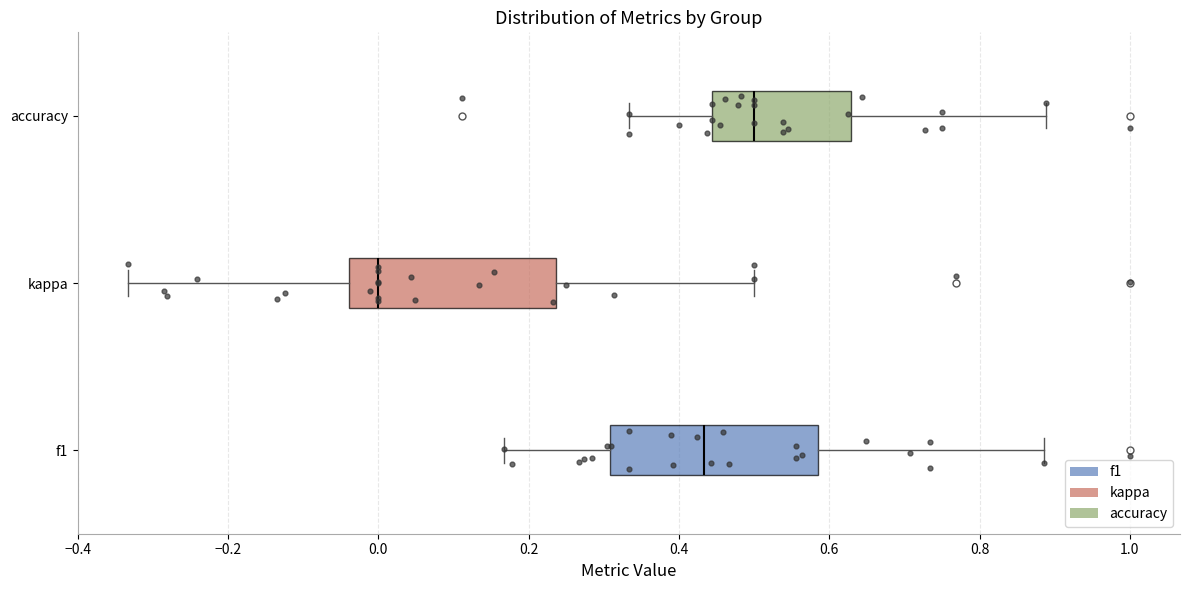

Reading bottom to top, read every box against the x-axis: the position of its median line, the range the box covers, and the ends of its whiskers. The values are not printed on the chart, so give them approximately, as read against the axis.

f1: median 0.44, box 0.30 to 0.58, whiskers 0.16 to 0.88
kappa: median 0.00, box -0.04 to 0.24, whiskers -0.34 to 0.50
accuracy: median 0.50, box 0.44 to 0.62, whiskers 0.34 to 0.88